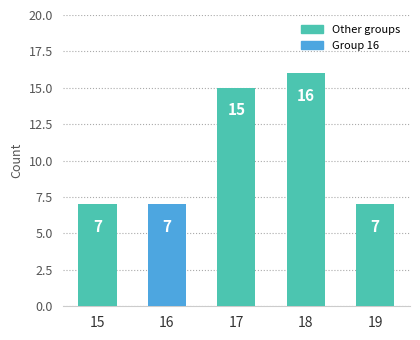

Does the chart contain any negative values?

No